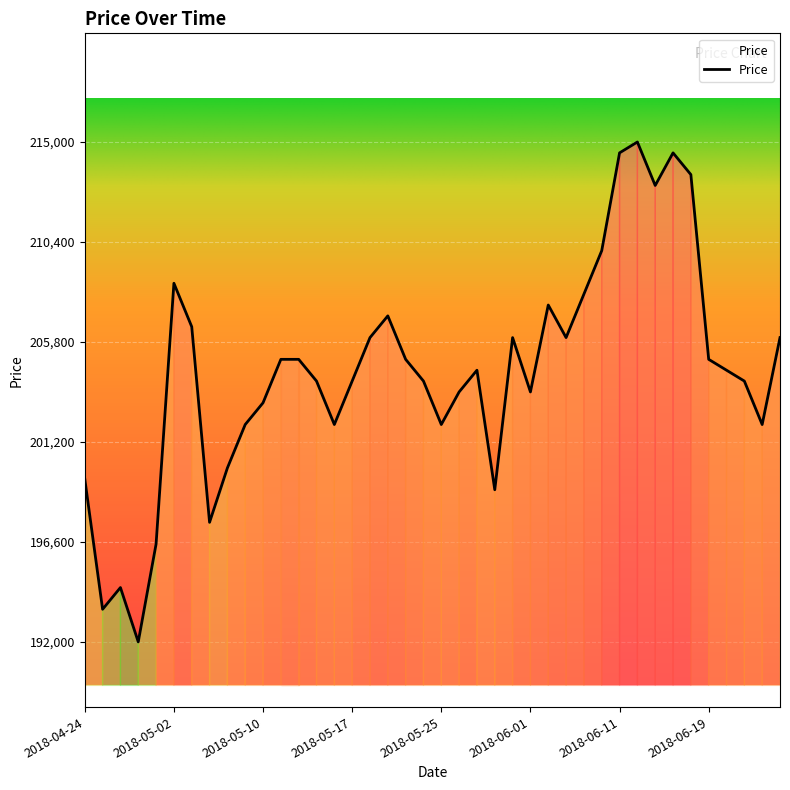

What is the difference between the maximum and minimum values?

23000